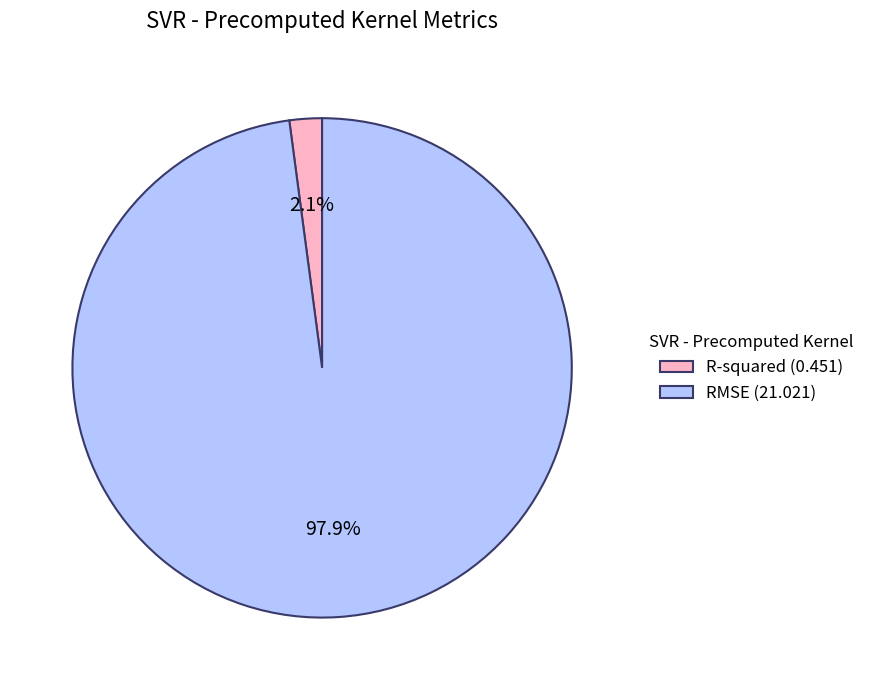

What is the smallest slice in the pie chart?

R-squared